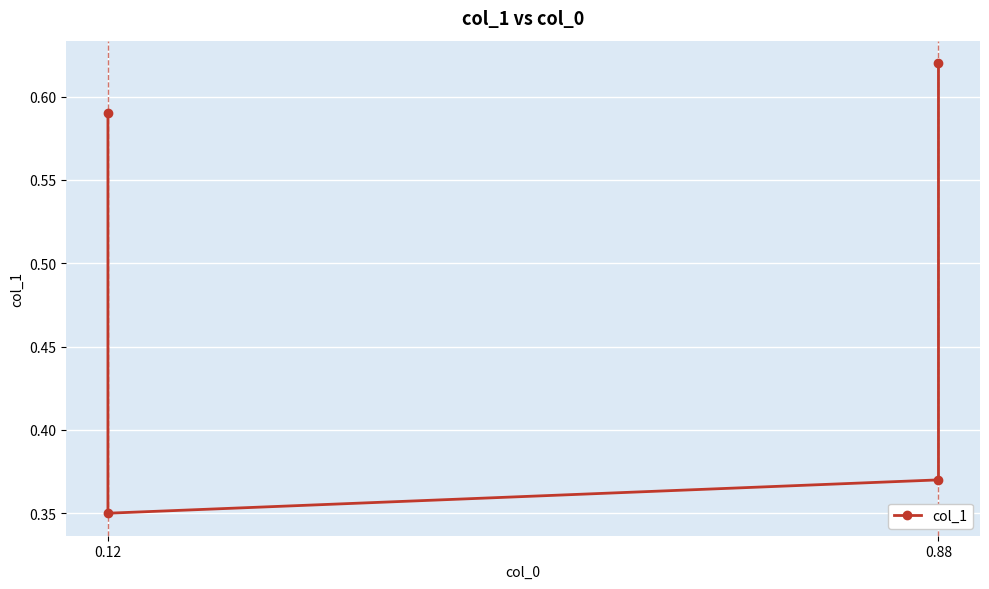

What is the maximum value shown in the chart?

0.6